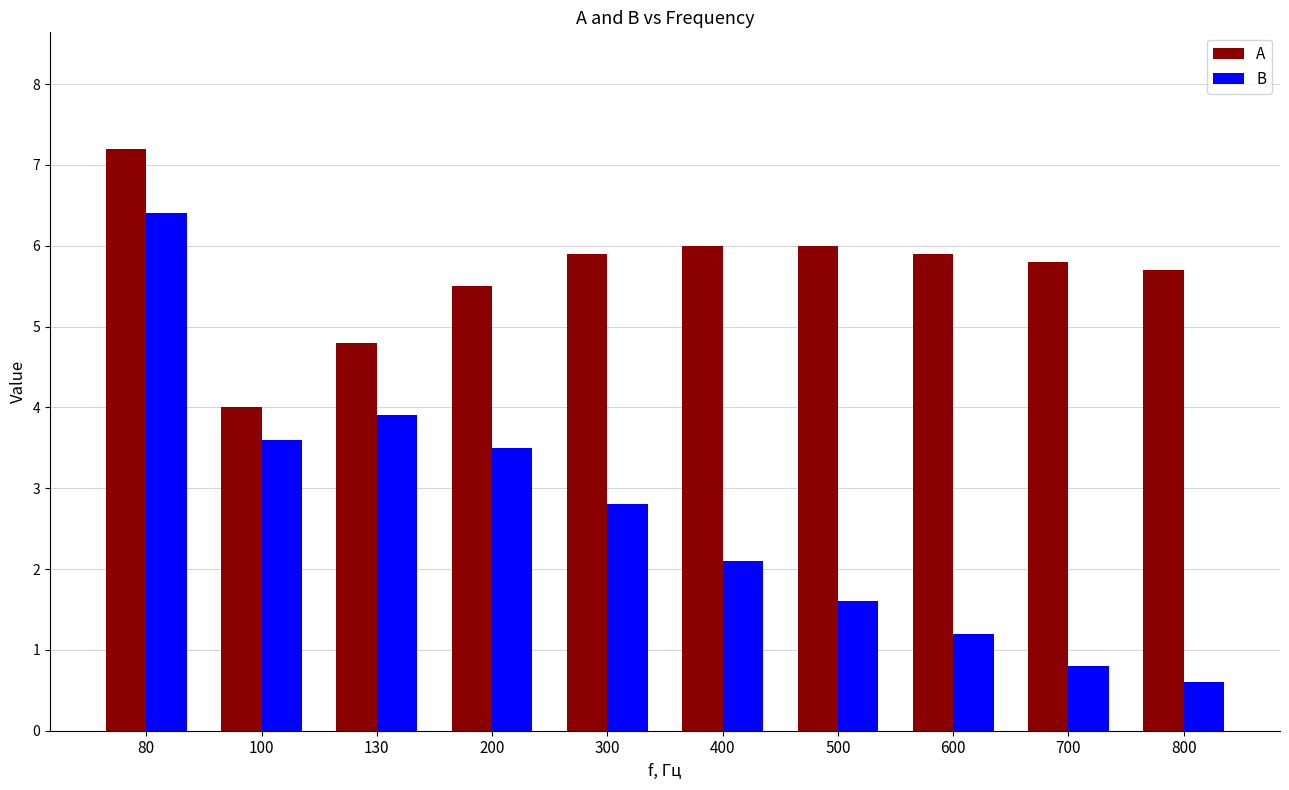

What is the difference between the highest and lowest values at 800?

5.1